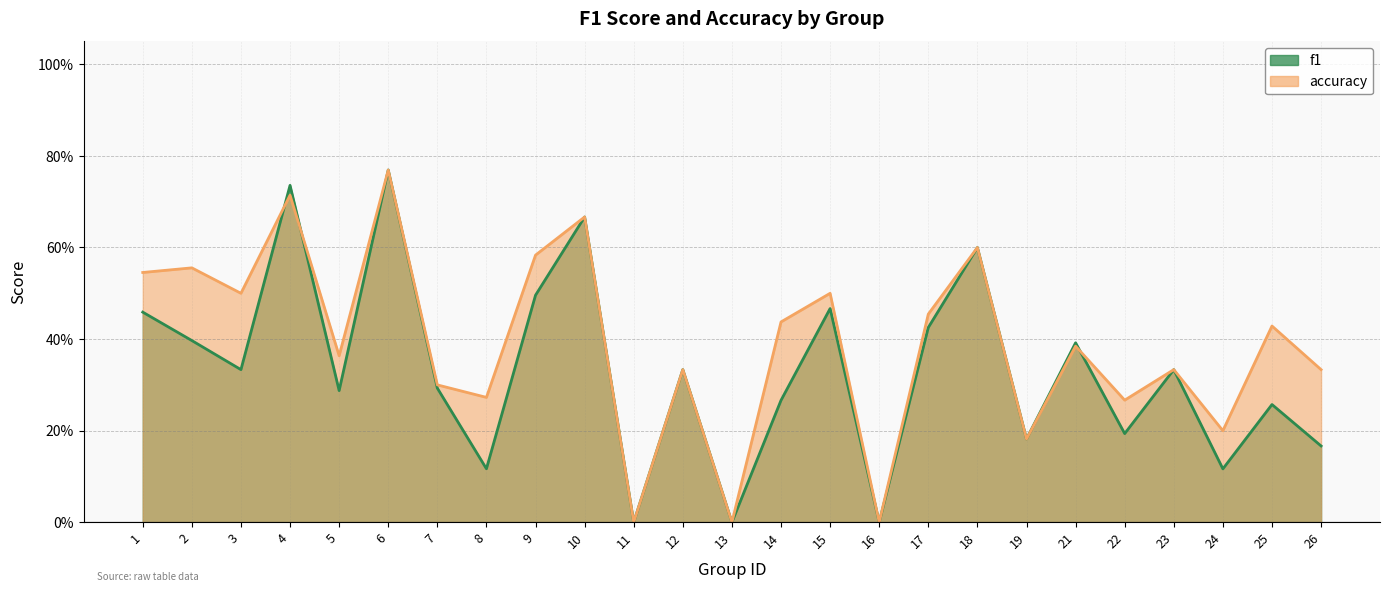

What is the total value across all series at 10?

1.3